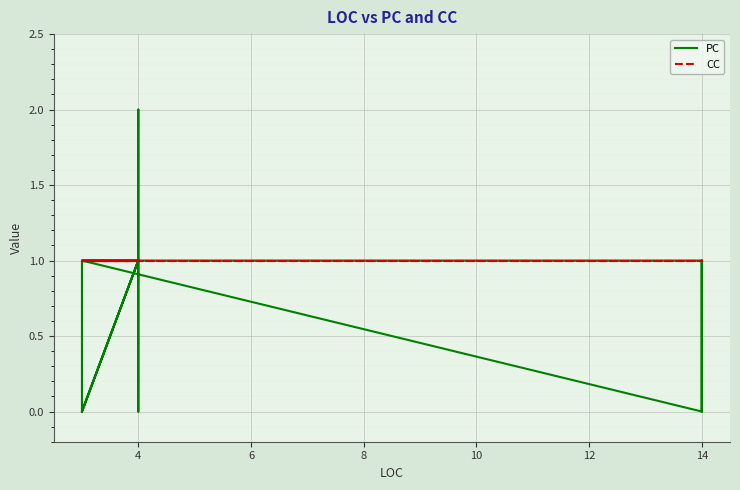

Which series has the widest spread of values?

PC